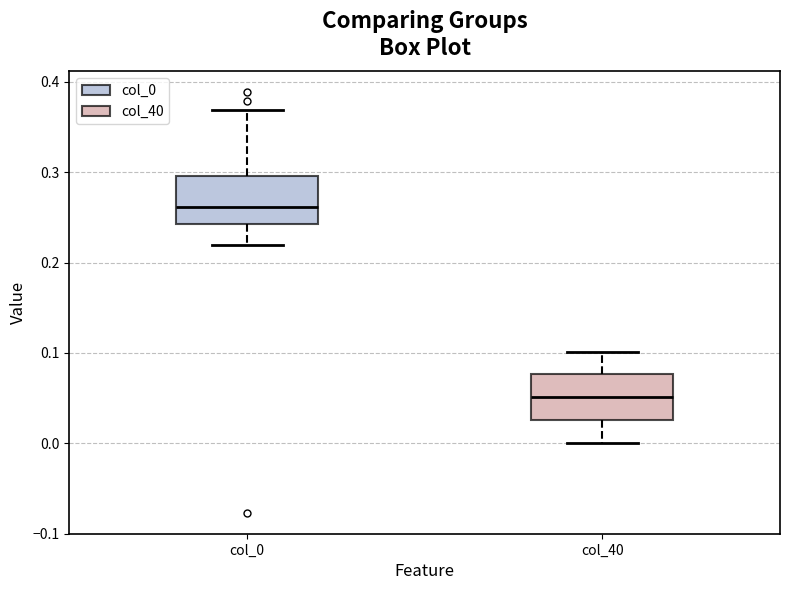

Reading left to right, transcribe this box plot: for each box, give where its median line is, the range the box spans, and where its two whiskers end, as read against the y-axis. The values are not printed on the chart, so give them approximately, as read against the axis.

col_0: median 0.26, box 0.24 to 0.30, whiskers 0.22 to 0.37
col_40: median 0.05, box 0.03 to 0.08, whiskers 0.00 to 0.10